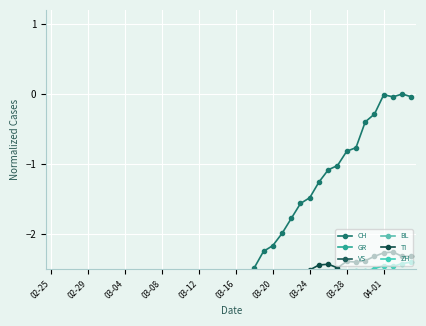

What is the approximate value of VS at 21?

-3.0